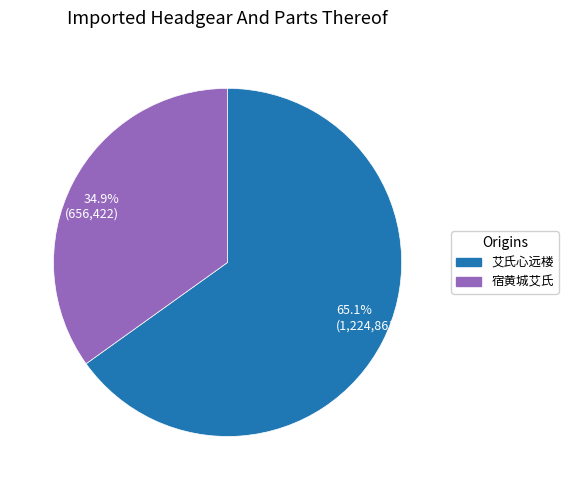

Rank the categories by value from highest to lowest.

艾氏心远楼, 宿黄城艾氏